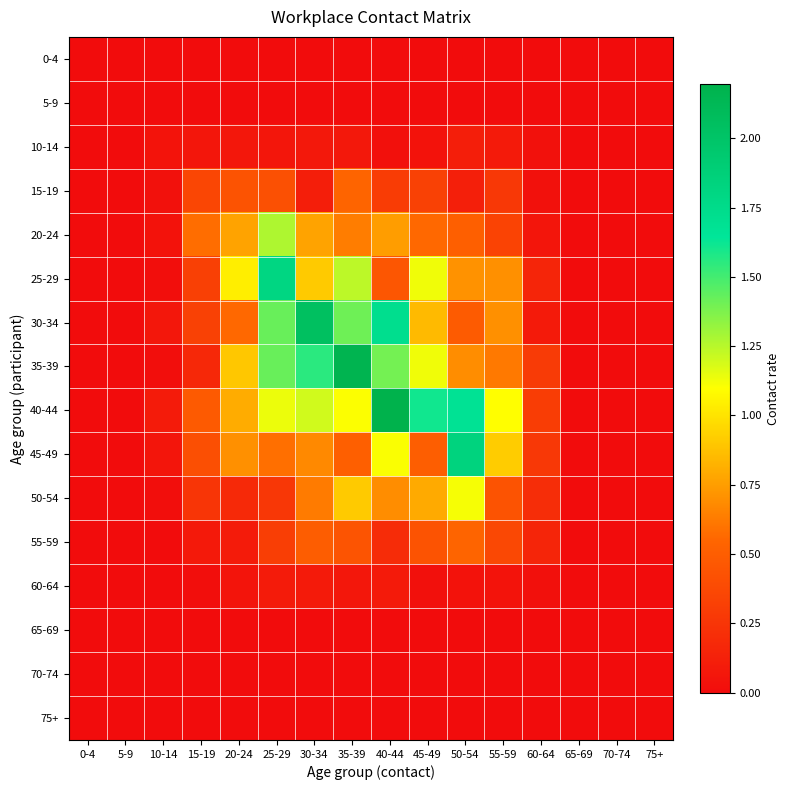

What is the difference between the highest and lowest values at 20-24?

1.0